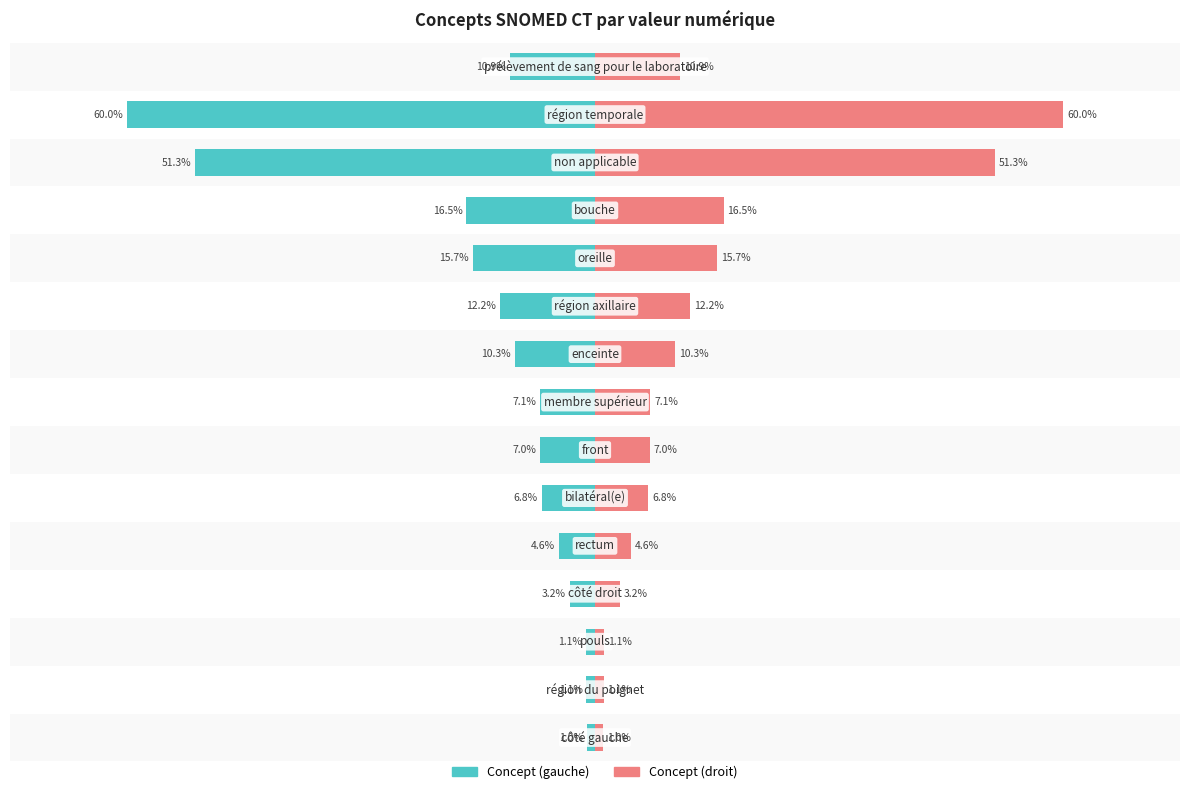

What is the difference between the maximum and minimum values in the Concept (droit) series?

59.0